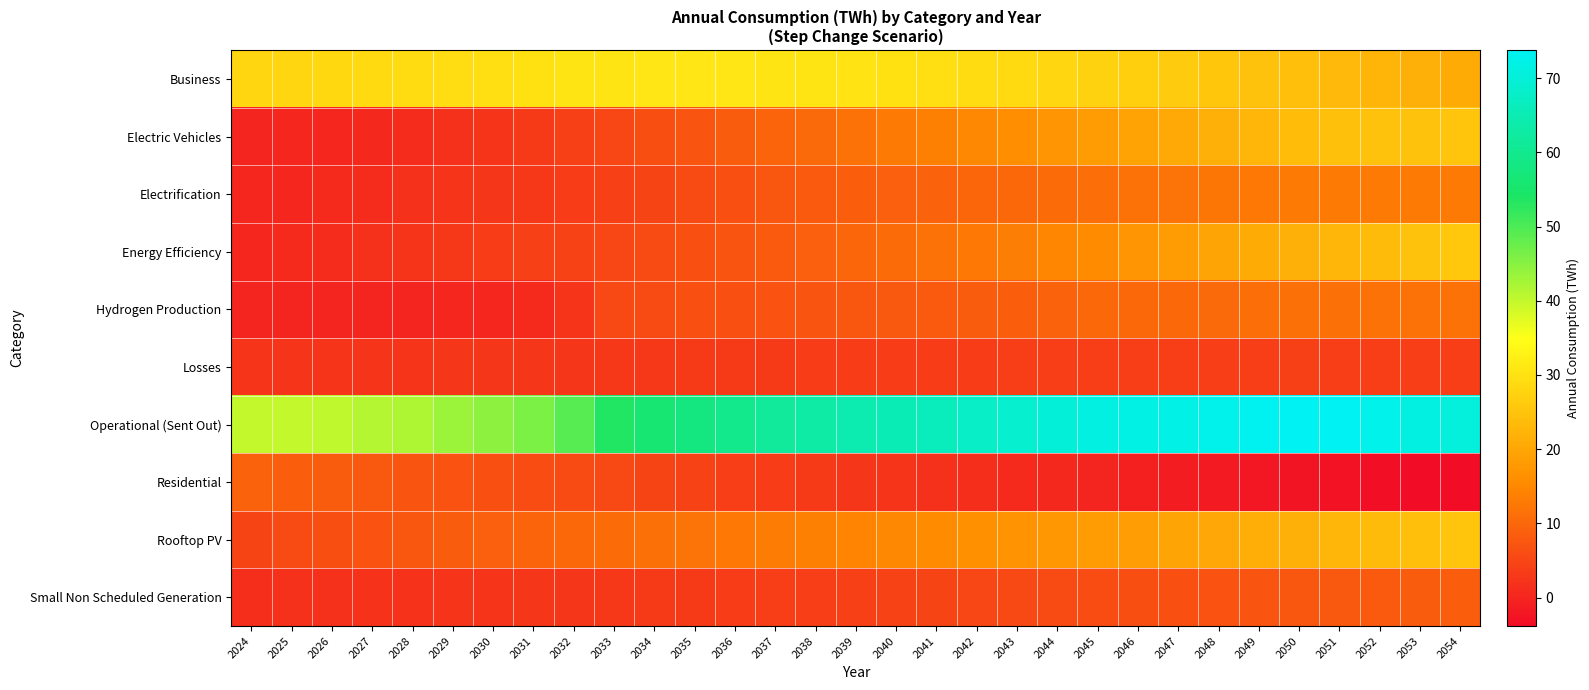

Reading left to right, transcribe all the data shown in this chart.

Business: 2024=28.1	2025=28.2	2026=28.3	2027=28.8	2028=29.0	2029=29.4	2030=29.7	2031=30.0	2032=30.4	2033=30.7	2034=31.0	2035=30.9	2036=30.8	2037=30.7	2038=30.5	2039=30.3	2040=29.9	2041=29.5	2042=29.1	2043=28.7	2044=28.3	2045=27.7	2046=27.0	2047=26.2	2048=25.5	2049=24.8	2050=24.1	2051=23.4	2052=22.5	2053=21.7	2054=20.9
Electric Vehicles: 2024=0.1	2025=0.2	2026=0.4	2027=0.7	2028=1.1	2029=1.7	2030=2.5	2031=3.3	2032=4.2	2033=5.2	2034=6.3	2035=7.3	2036=8.5	2037=9.5	2038=10.6	2039=11.7	2040=12.9	2041=13.9	2042=15.0	2043=16.2	2044=17.3	2045=18.4	2046=19.5	2047=20.6	2048=21.8	2049=22.8	2050=23.8	2051=24.4	2052=24.7	2053=24.8	2054=25.1
Electrification: 2024=0.1	2025=0.4	2026=0.8	2027=1.3	2028=1.8	2029=2.4	2030=2.7	2031=3.0	2032=3.5	2033=4.1	2034=4.9	2035=5.7	2036=6.6	2037=7.4	2038=8.0	2039=8.6	2040=9.0	2041=9.4	2042=9.9	2043=10.3	2044=10.9	2045=11.3	2046=11.7	2047=12.0	2048=12.4	2049=12.7	2050=13.0	2051=13.1	2052=13.1	2053=13.1	2054=13.0
Energy Efficiency: 2024=0.4	2025=0.9	2026=1.3	2027=1.8	2028=2.4	2029=3.0	2030=3.5	2031=4.1	2032=4.6	2033=5.1	2034=5.7	2035=6.5	2036=7.3	2037=8.1	2038=9.0	2039=9.9	2040=10.8	2041=11.8	2042=12.8	2043=13.7	2044=14.7	2045=15.9	2046=17.2	2047=18.5	2048=19.6	2049=20.7	2050=21.7	2051=22.7	2052=23.7	2053=24.7	2054=25.7
Hydrogen Production: 2024=0.0	2025=0.1	2026=0.1	2027=0.1	2028=0.1	2029=0.1	2030=0.4	2031=0.8	2032=2.3	2033=5.4	2034=5.8	2035=6.5	2036=6.7	2037=7.0	2038=7.3	2039=7.6	2040=7.8	2041=8.0	2042=8.5	2043=8.8	2044=9.2	2045=10.2	2046=10.4	2047=10.4	2048=10.7	2049=11.1	2050=11.4	2051=11.5	2052=11.6	2053=11.6	2054=11.6
Losses: 2024=2.3	2025=2.3	2026=2.4	2027=2.4	2028=2.5	2029=2.5	2030=2.6	2031=2.7	2032=2.8	2033=2.9	2034=3.0	2035=3.1	2036=3.2	2037=3.3	2038=3.4	2039=3.5	2040=3.6	2041=3.6	2042=3.7	2043=3.8	2044=3.9	2045=3.9	2046=3.9	2047=4.0	2048=4.0	2049=4.0	2050=4.0	2051=4.0	2052=4.0	2053=3.9	2054=3.9
Operational (Sent Out): 2024=40.0	2025=39.9	2026=40.3	2027=41.2	2028=41.9	2029=43.2	2030=44.5	2031=46.0	2032=49.1	2033=53.7	2034=55.9	2035=58.0	2036=59.8	2037=61.5	2038=63.0	2039=64.4	2040=65.4	2041=66.3	2042=67.6	2043=68.7	2044=69.9	2045=71.4	2046=71.9	2047=72.0	2048=72.6	2049=73.2	2050=73.8	2051=73.5	2052=72.7	2053=71.6	2054=70.7
Residential: 2024=9.4	2025=8.8	2026=8.4	2027=7.9	2028=7.4	2029=6.9	2030=6.6	2031=6.1	2032=5.8	2033=5.4	2034=4.9	2035=4.4	2036=4.0	2037=3.5	2038=3.1	2039=2.7	2040=2.3	2041=1.8	2042=1.3	2043=0.9	2044=0.4	2045=-0.0	2046=-0.5	2047=-1.1	2048=-1.7	2049=-2.2	2050=-2.6	2051=-2.9	2052=-3.3	2053=-3.6	2054=-3.8
Rooftop PV: 2024=4.9	2025=5.6	2026=6.3	2027=6.9	2028=7.7	2029=8.4	2030=9.0	2031=9.7	2032=10.3	2033=10.8	2034=11.4	2035=12.0	2036=12.7	2037=13.3	2038=13.9	2039=14.5	2040=15.1	2041=15.7	2042=16.3	2043=16.9	2044=17.5	2045=18.1	2046=18.8	2047=19.5	2048=20.3	2049=21.1	2050=21.9	2051=22.7	2052=23.5	2053=24.3	2054=25.1
Small Non Scheduled Generation: 2024=1.5	2025=1.6	2026=1.8	2027=2.0	2028=2.1	2029=2.2	2030=2.4	2031=2.6	2032=2.7	2033=2.9	2034=3.2	2035=3.4	2036=3.5	2037=3.8	2038=4.0	2039=4.3	2040=4.6	2041=4.9	2042=5.2	2043=5.5	2044=5.8	2045=6.1	2046=6.4	2047=6.7	2048=7.0	2049=7.3	2050=7.6	2051=7.9	2052=8.3	2053=8.6	2054=8.9